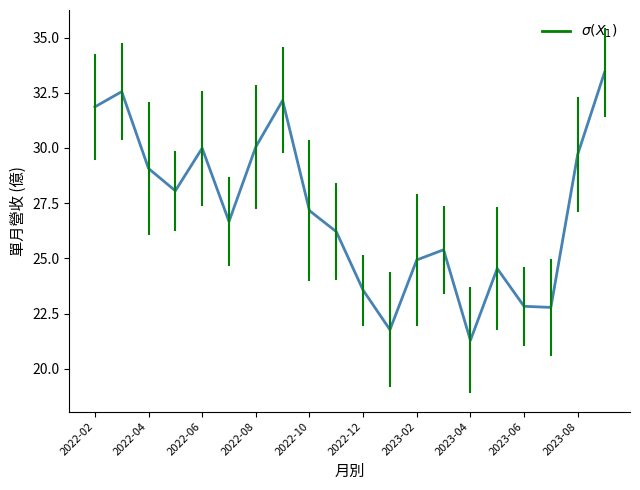

What is the smallest value displayed?

21.3